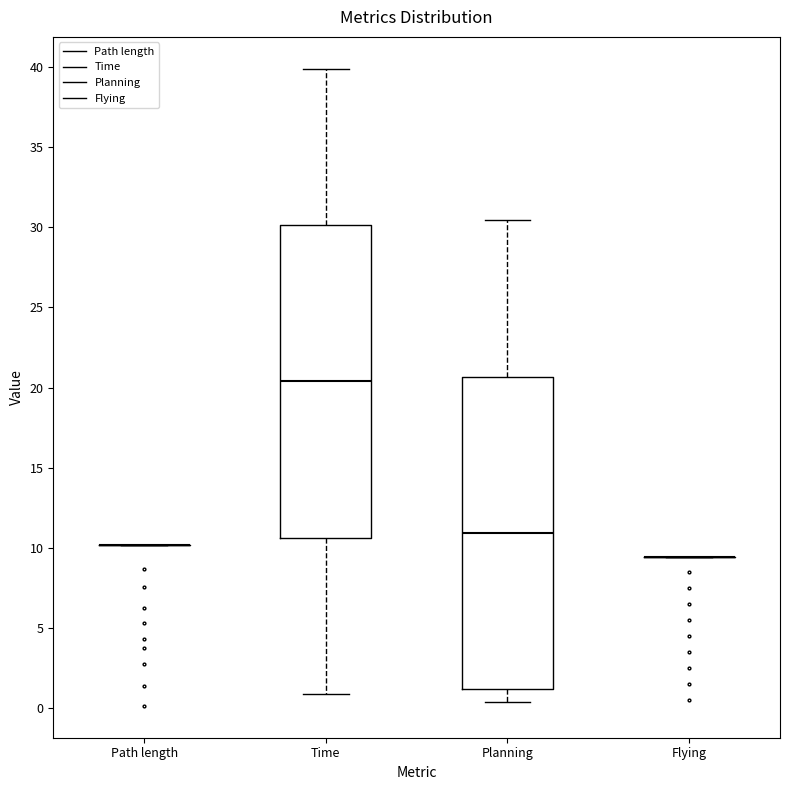

Reading left to right, transcribe this box plot: for each box, give where its median line is, the range the box spans, and where its two whiskers end, as read against the y-axis. The values are not printed on the chart, so give them approximately, as read against the axis.

Path length: box collapsed to a line at 10.0, whiskers 10.0 to 10.0
Time: median 20.5, box 10.5 to 30.0, whiskers 1.0 to 40.0
Planning: median 11.0, box 1.0 to 20.5, whiskers 0.5 to 30.5
Flying: box collapsed to a line at 9.5, whiskers 9.5 to 9.5